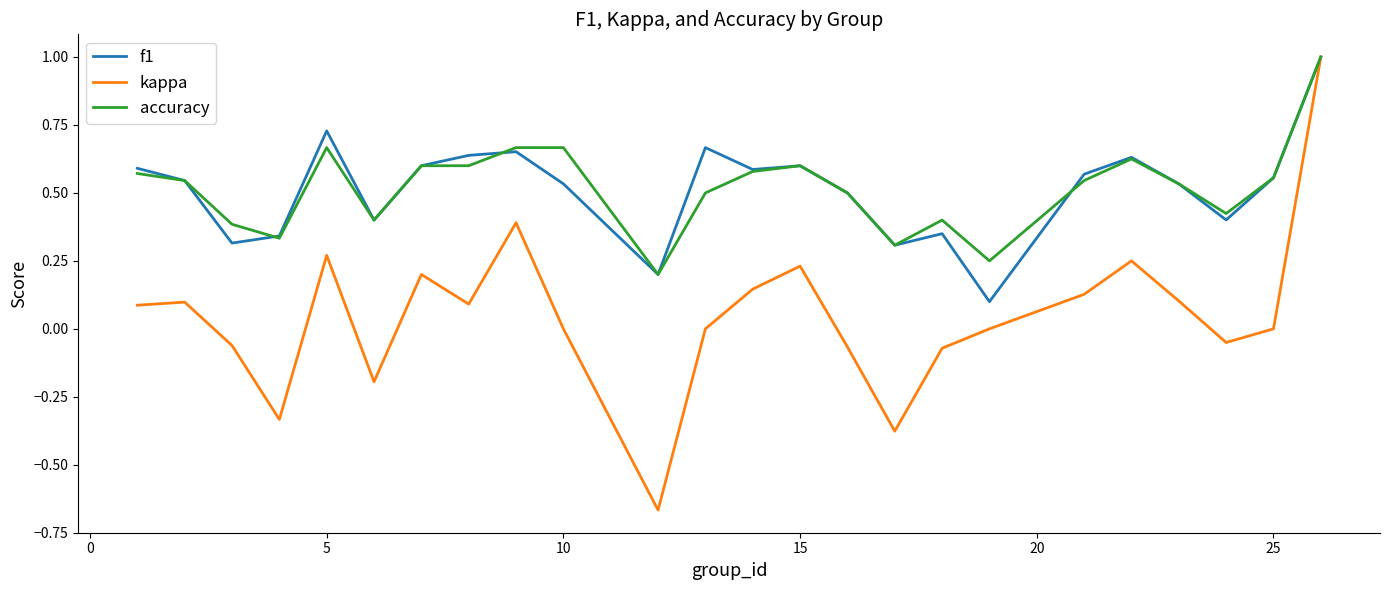

What is the maximum value shown in the chart?

1.0